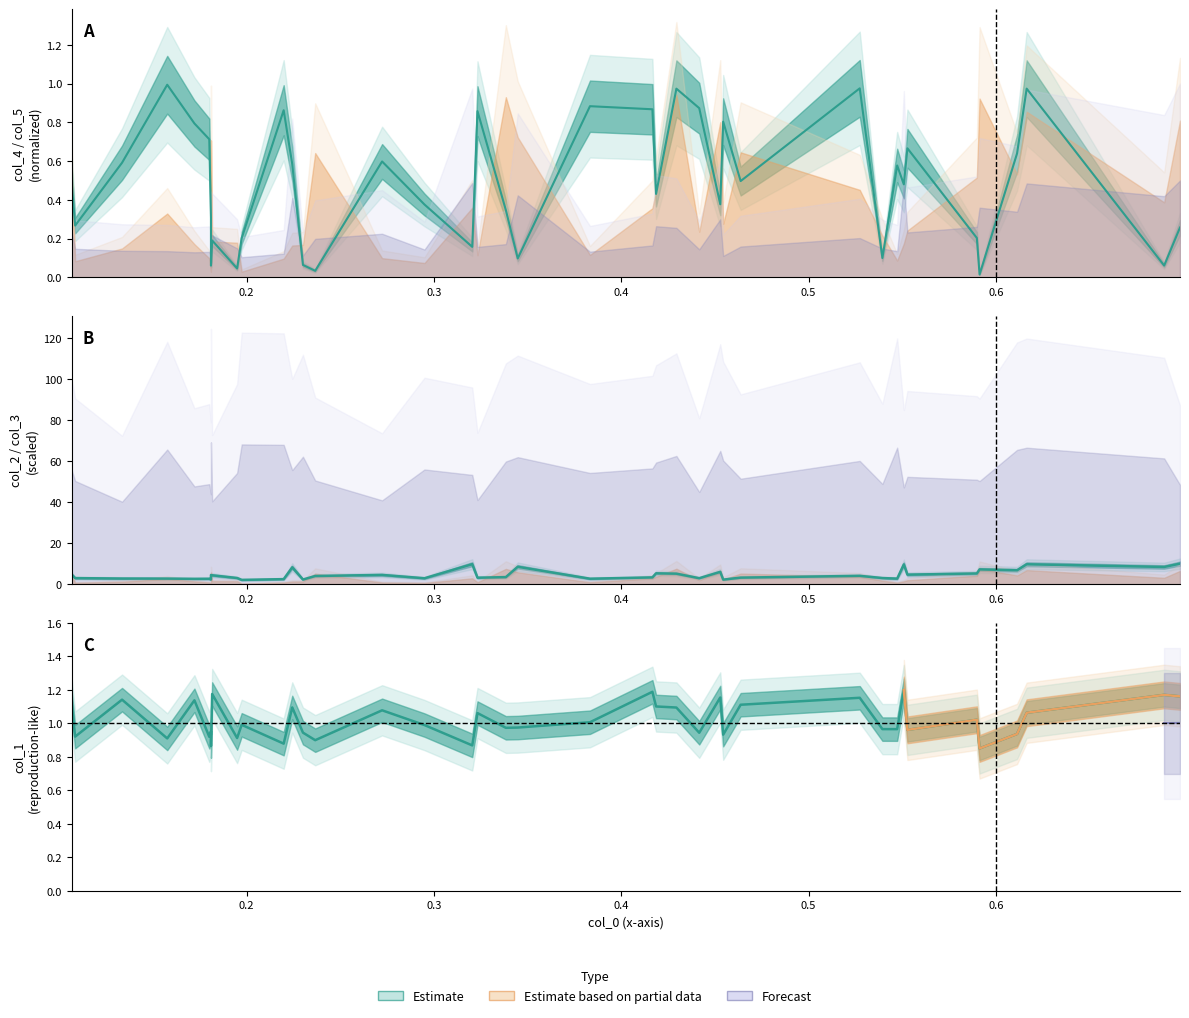

What is the value of the col_2 point at the 40th from the left?

10.0